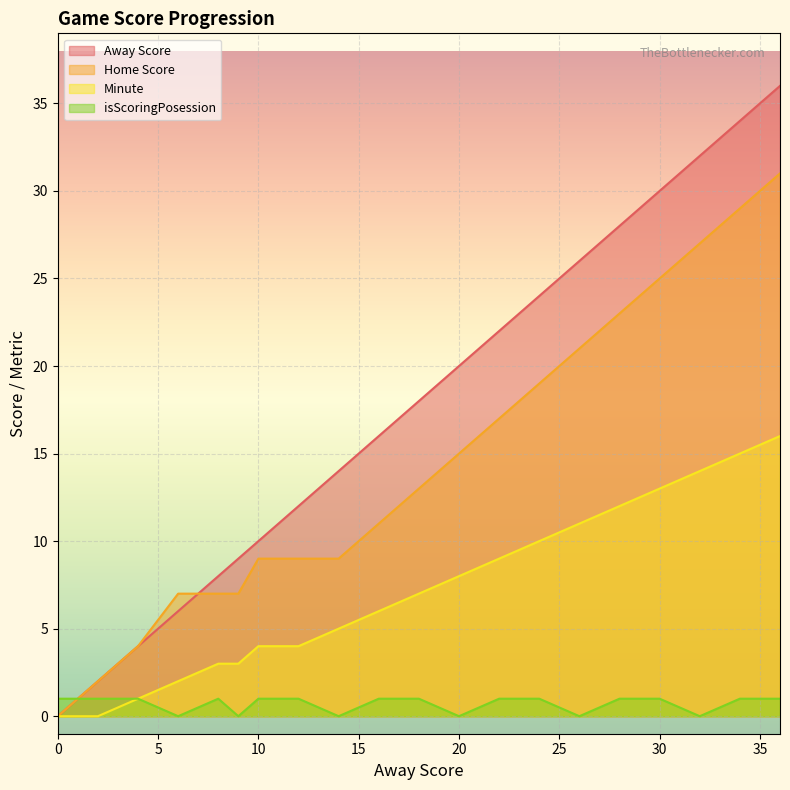

Count the isScoringPosession values in the range 0 to 1.

20